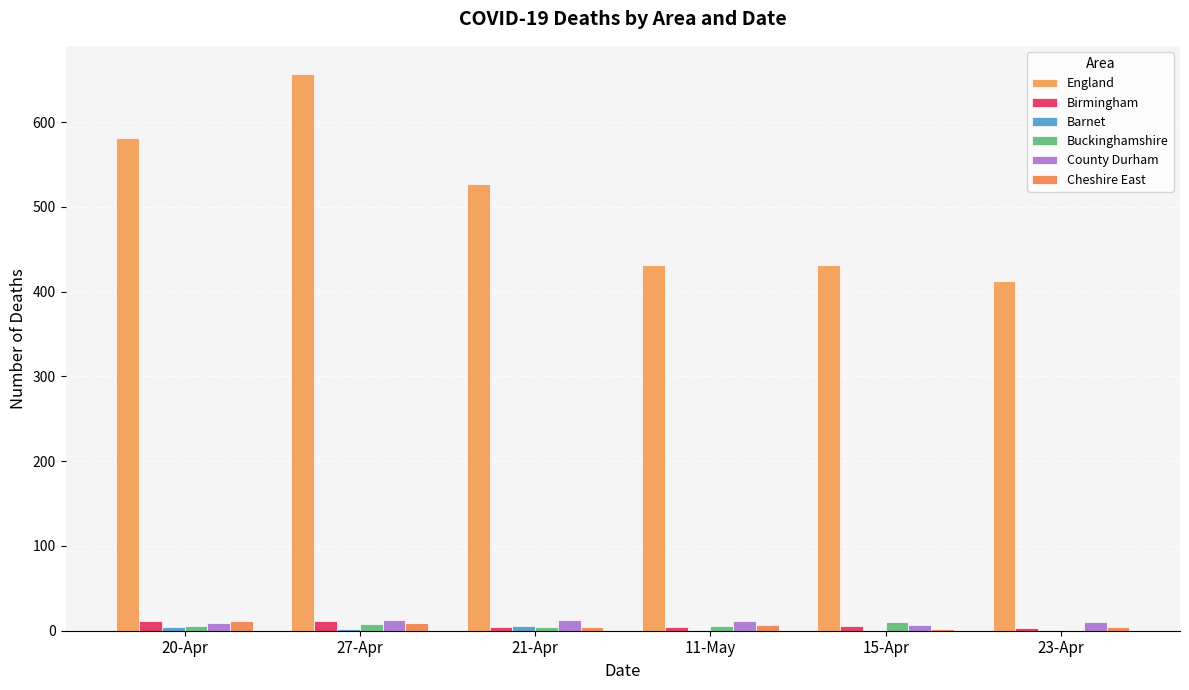

What is the sum of all Buckinghamshire values?

32